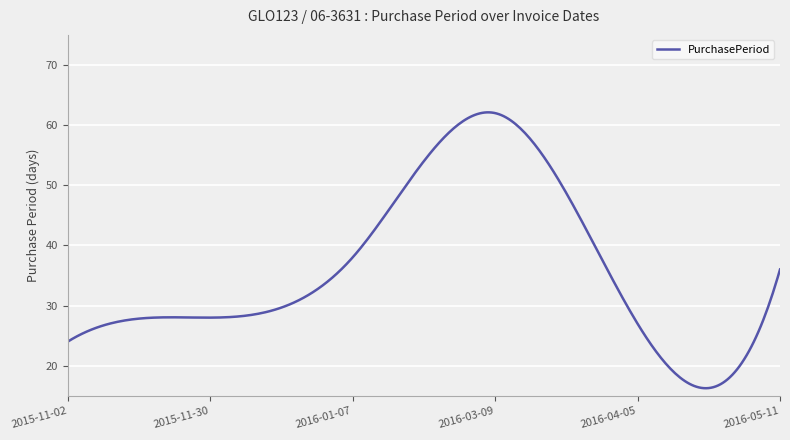

What is the greatest value displayed?

62.1